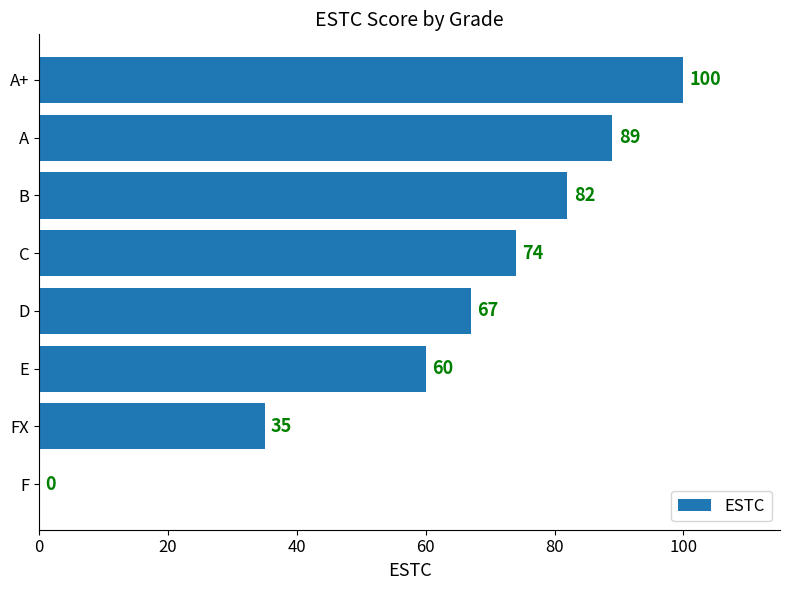

How many series are shown in this chart?

1